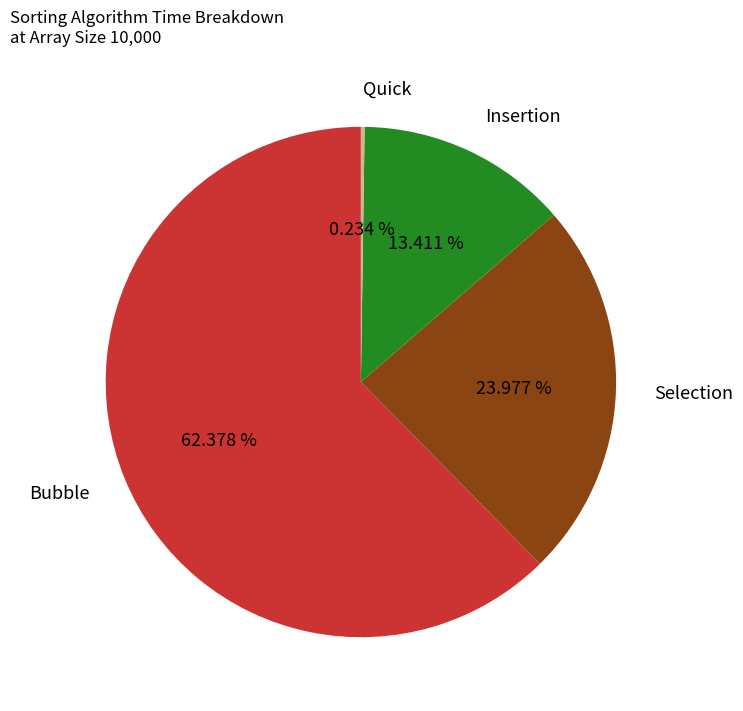

What is the total percentage of Bubble and Selection?

86.4%